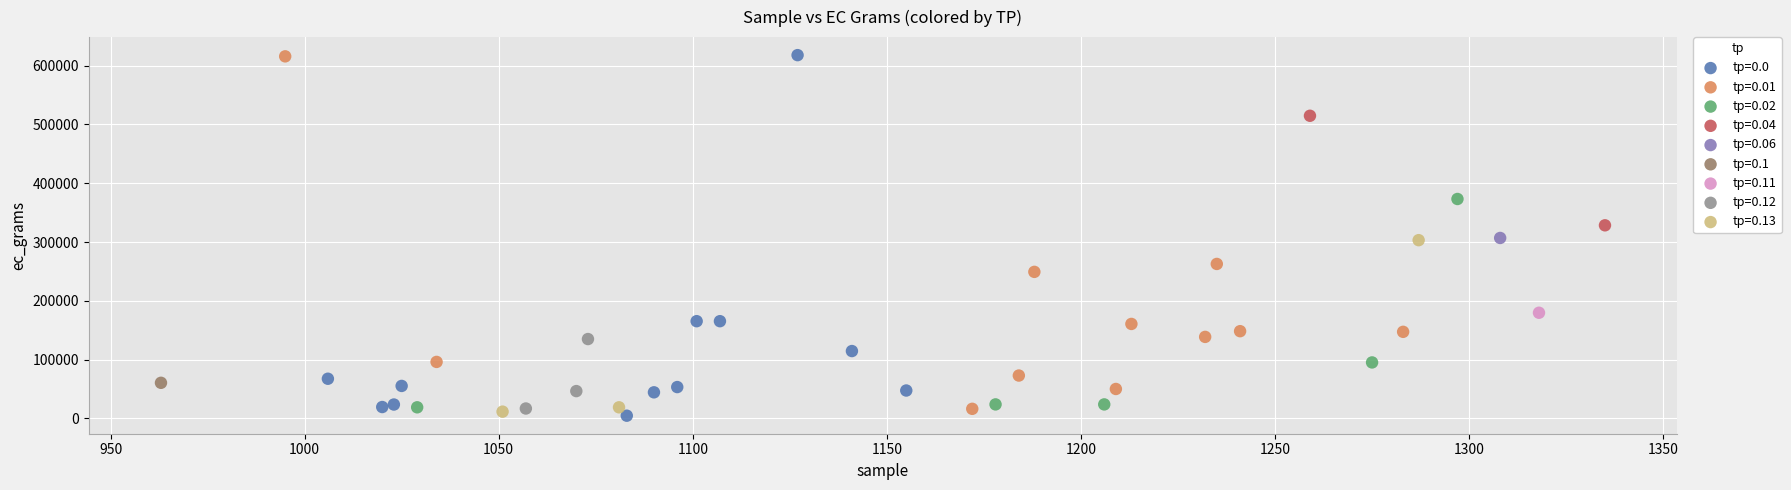

What are all the series names shown in the legend?

tp=0.0, tp=0.01, tp=0.02, tp=0.04, tp=0.06, tp=0.1, tp=0.11, tp=0.12, tp=0.13